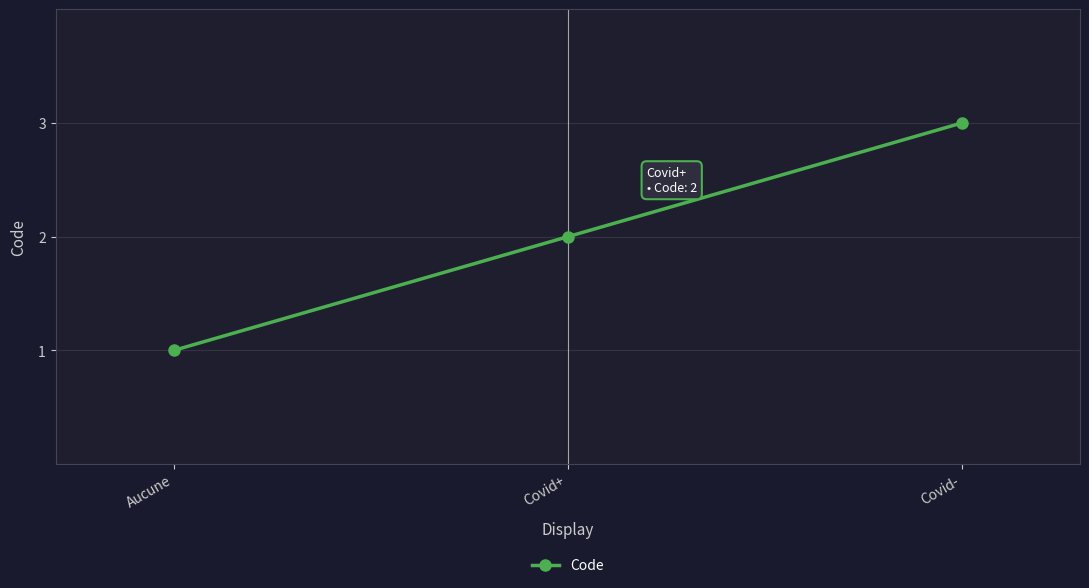

What is the difference between the values at Covid- and Aucune?

2